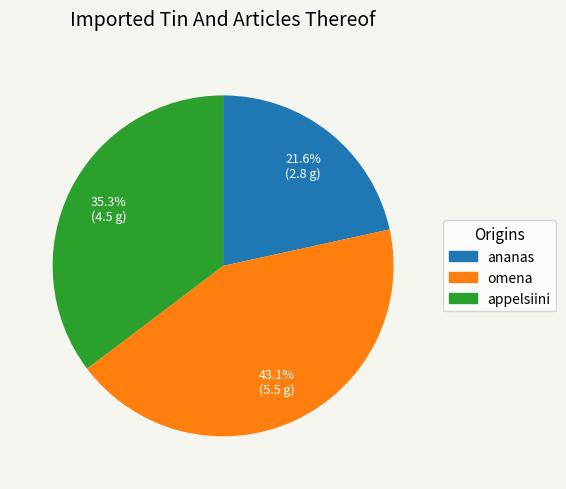

How many slices are in this pie chart?

3